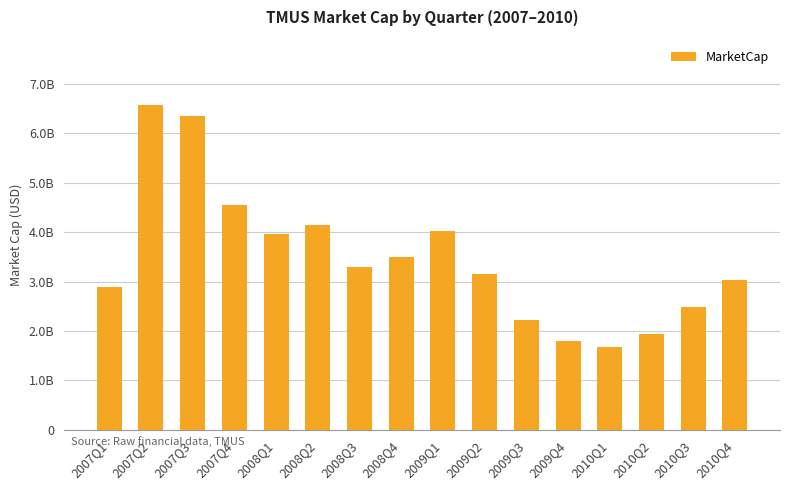

What is the label of the 12th bar from the left?

2009Q4